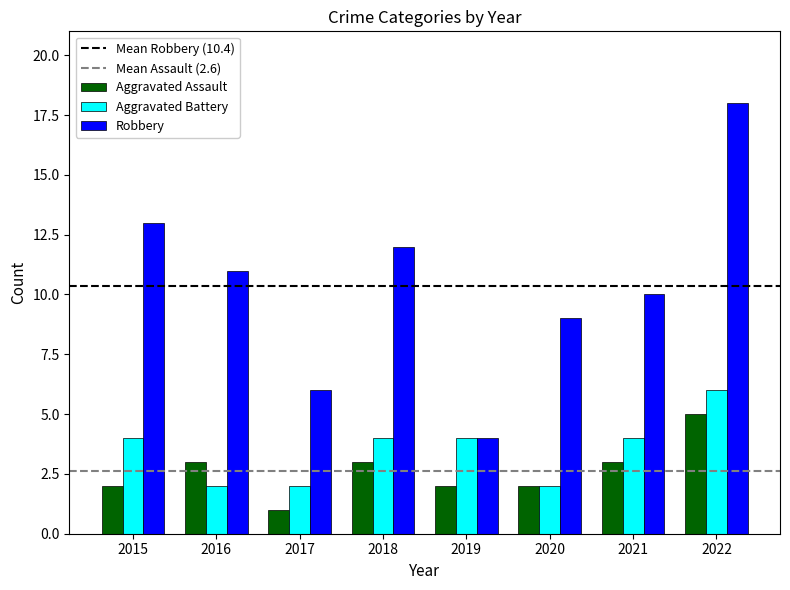

Read the Aggravated Assault value at 2021.

3